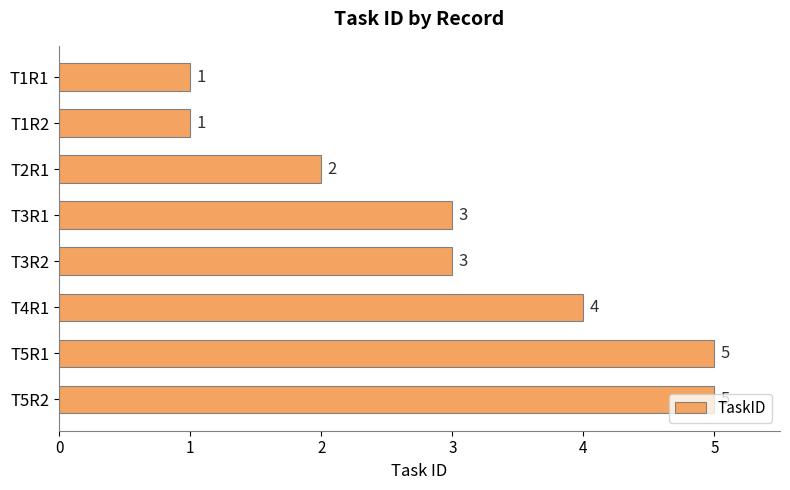

What is the change in value from T1R2 to T5R1?

+4